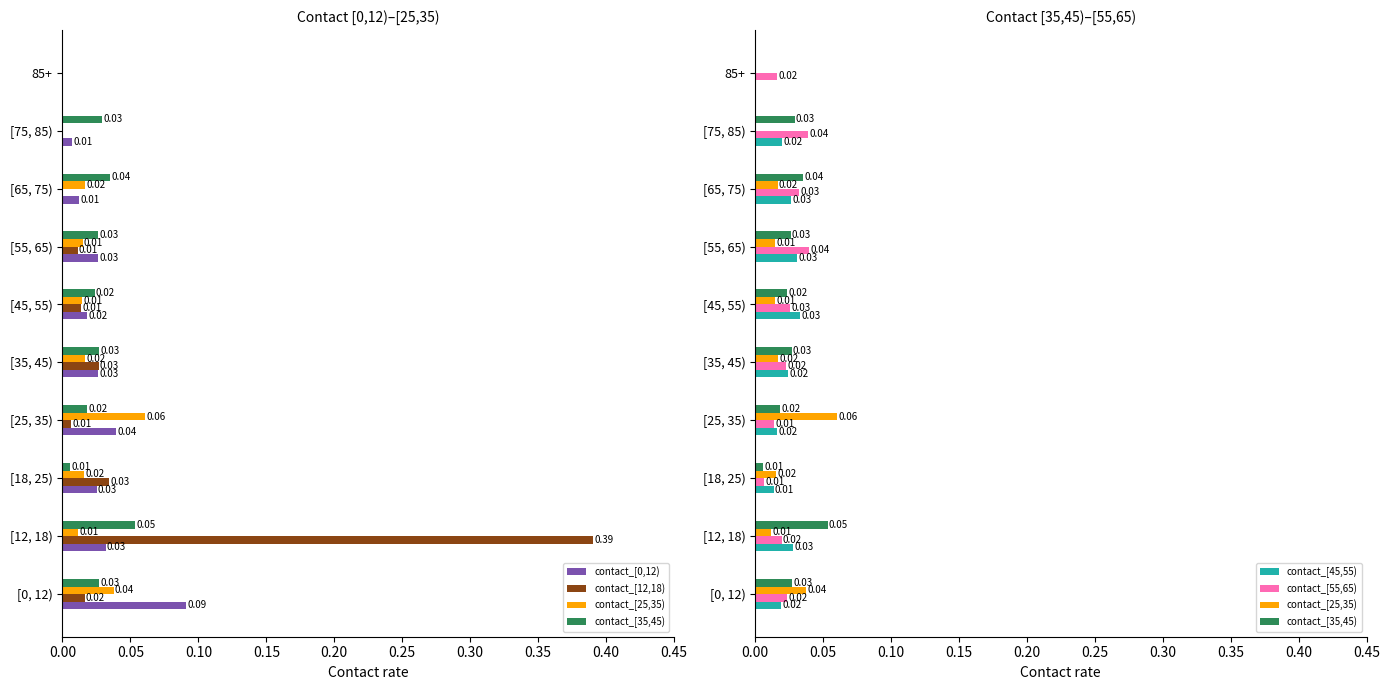

Is the value of contact_[35,45) at [75, 85) greater than the value of contact_[55,65) at [0, 12)?

Yes